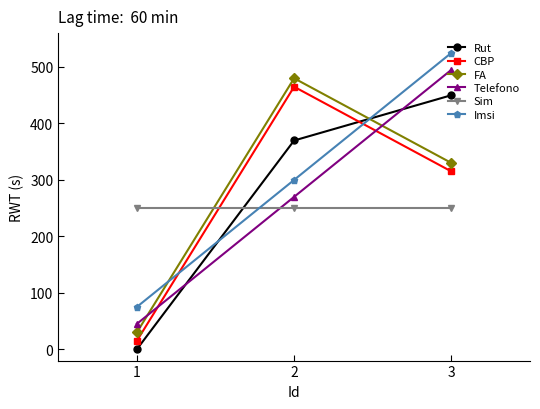

What is the value of the Telefono point at the 1st from the left?

45.0